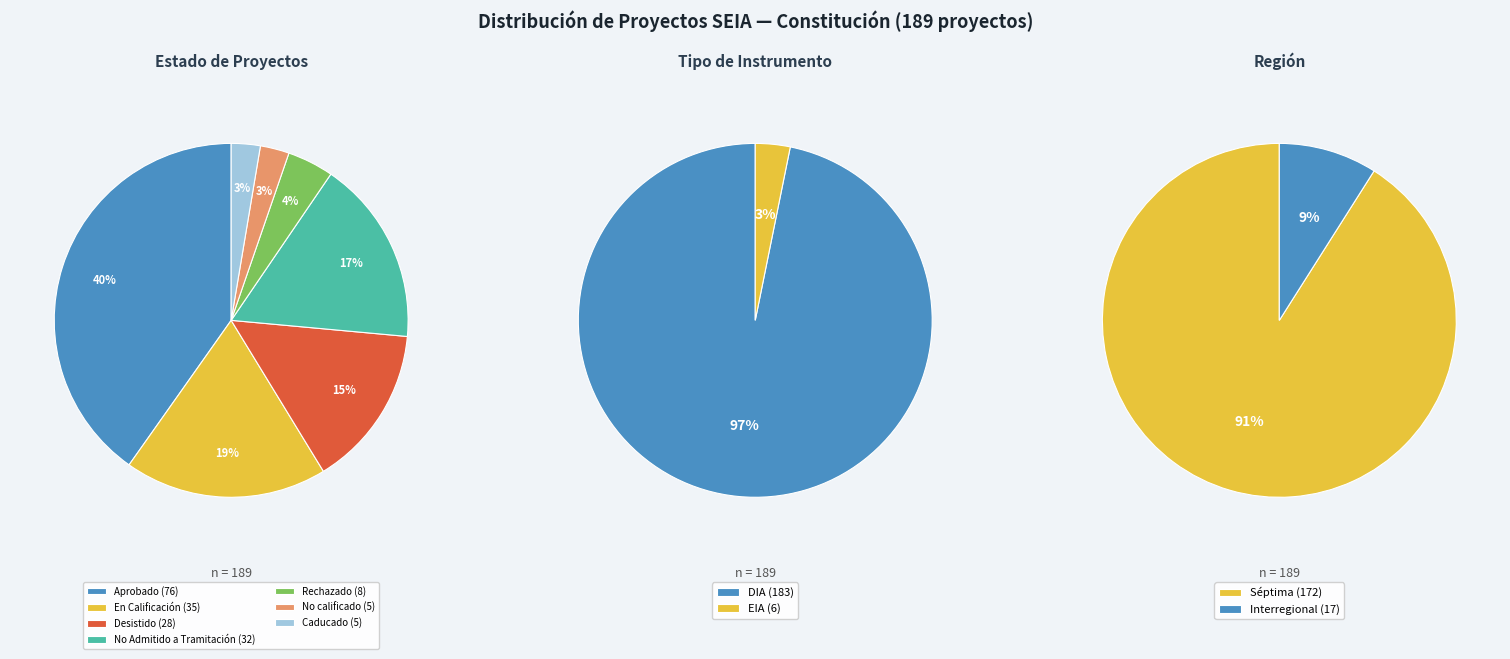

Is there any slice that represents more than half of the pie?

No